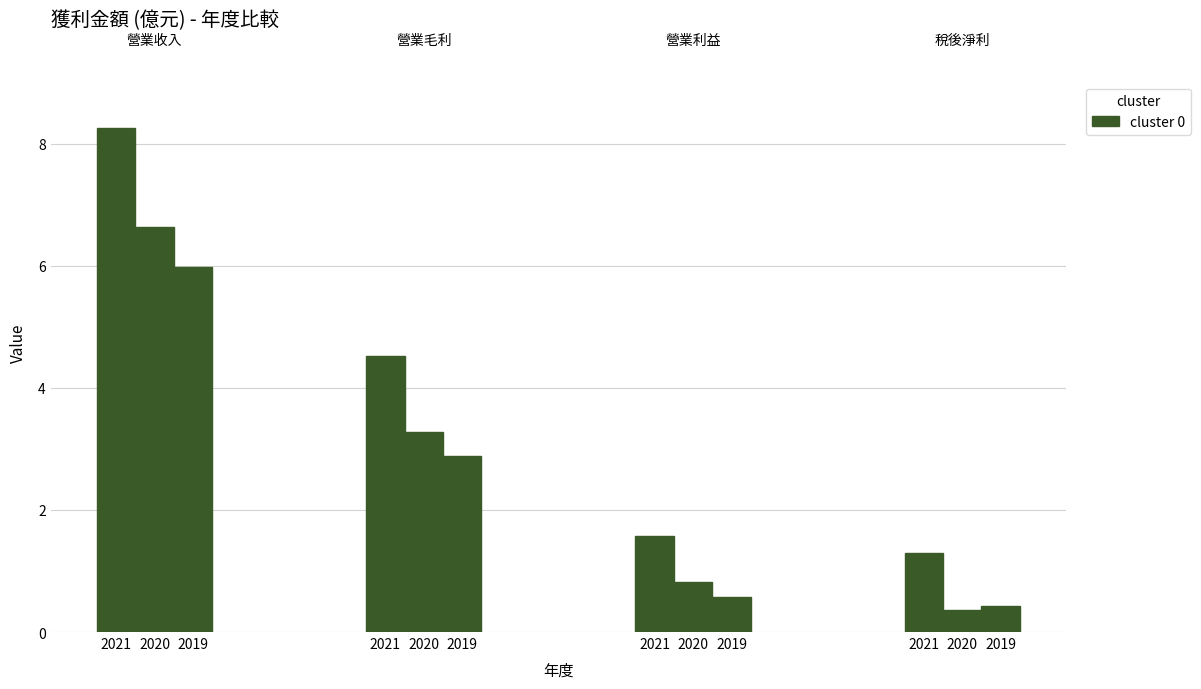

What is the difference between the values at 2019 and 2020?

0.6